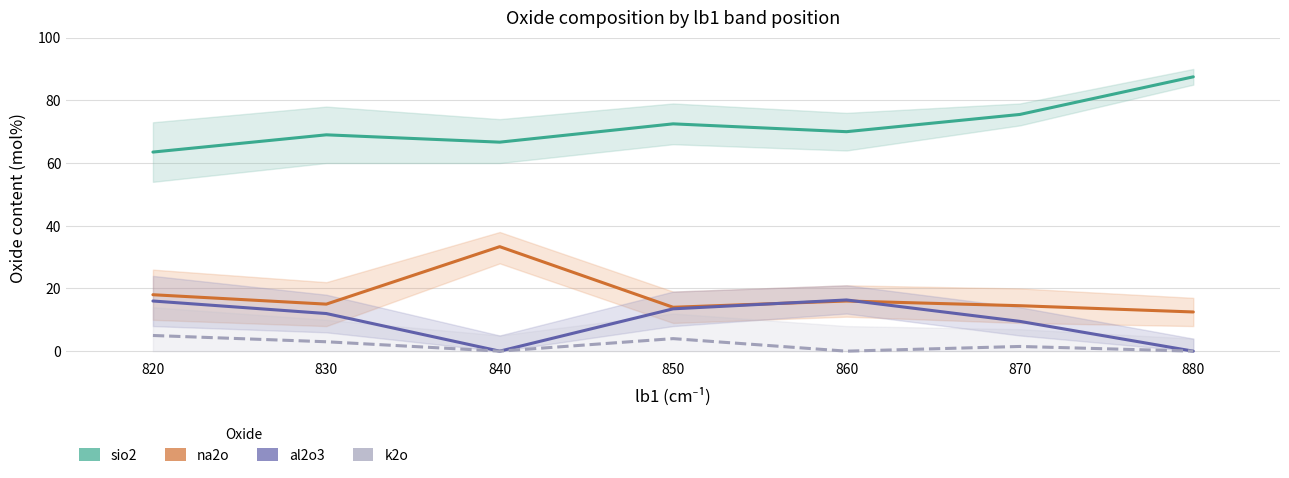

What is the highest value of the na2o series?

33.3